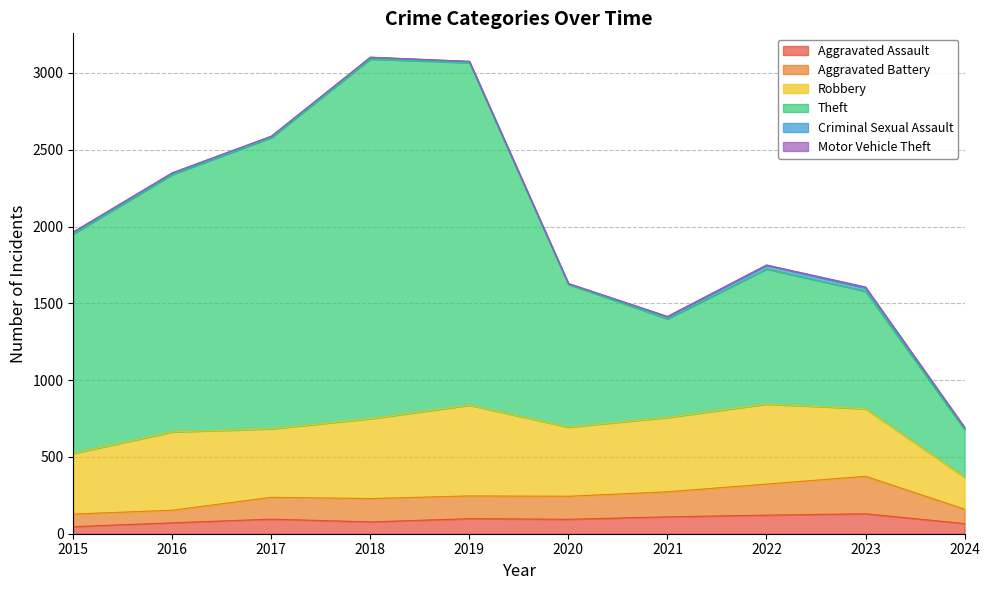

At which label does Aggravated Battery reach its minimum?

2015